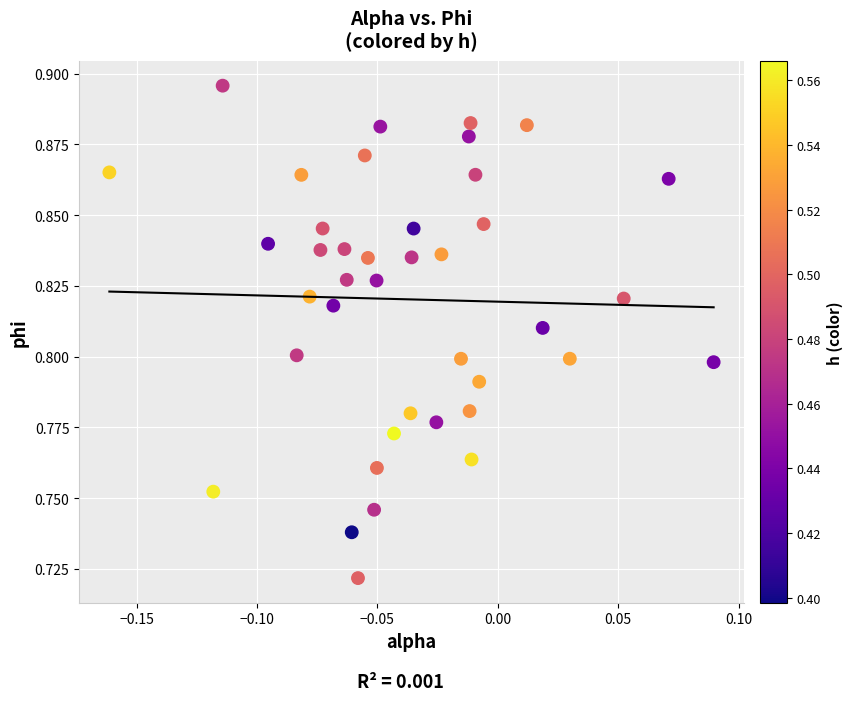

What is the range of X values (max minus min)?

0.3